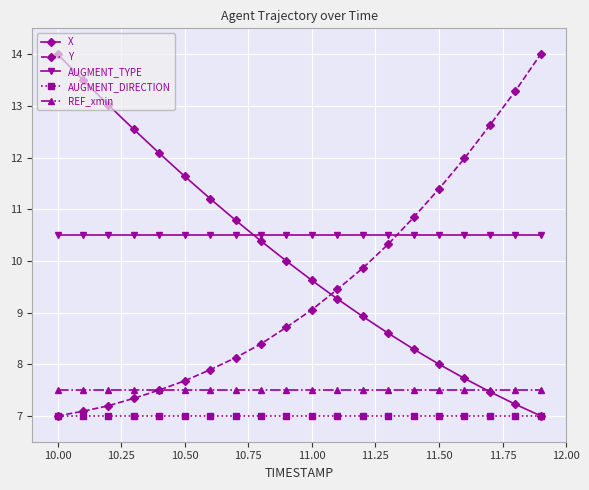

True or false: X has more than 1 points higher than both neighbors.

False